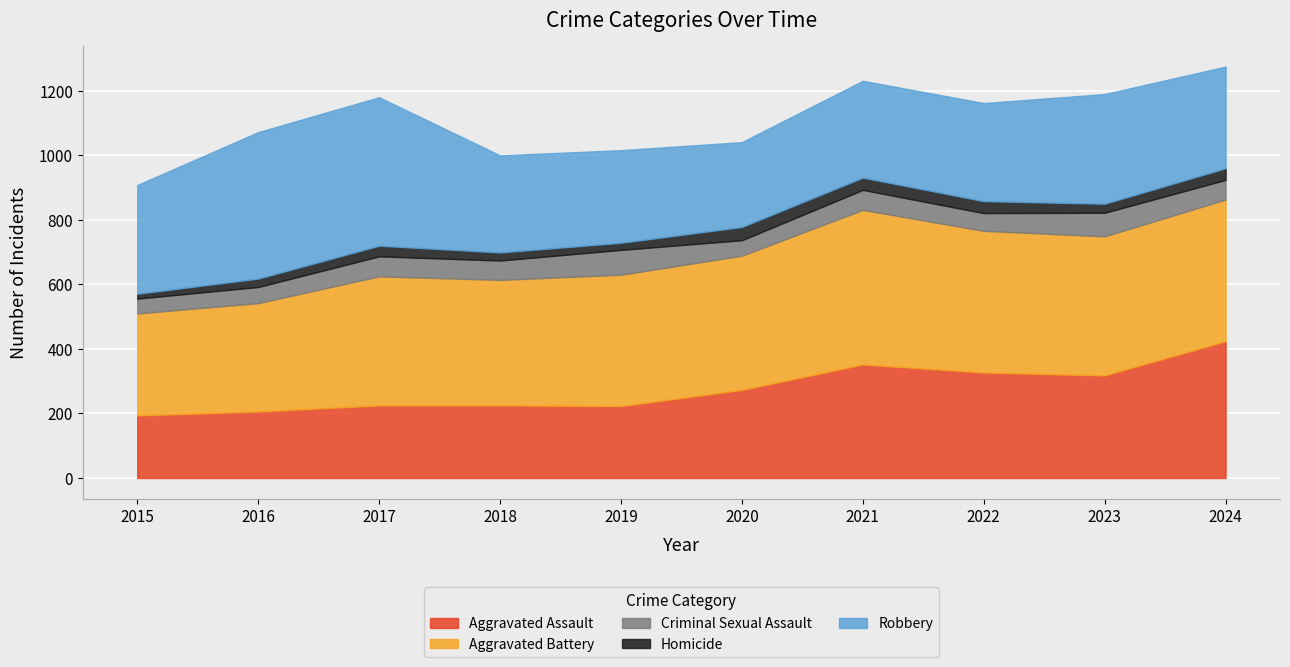

What is the total value across all series at 2022?

1162